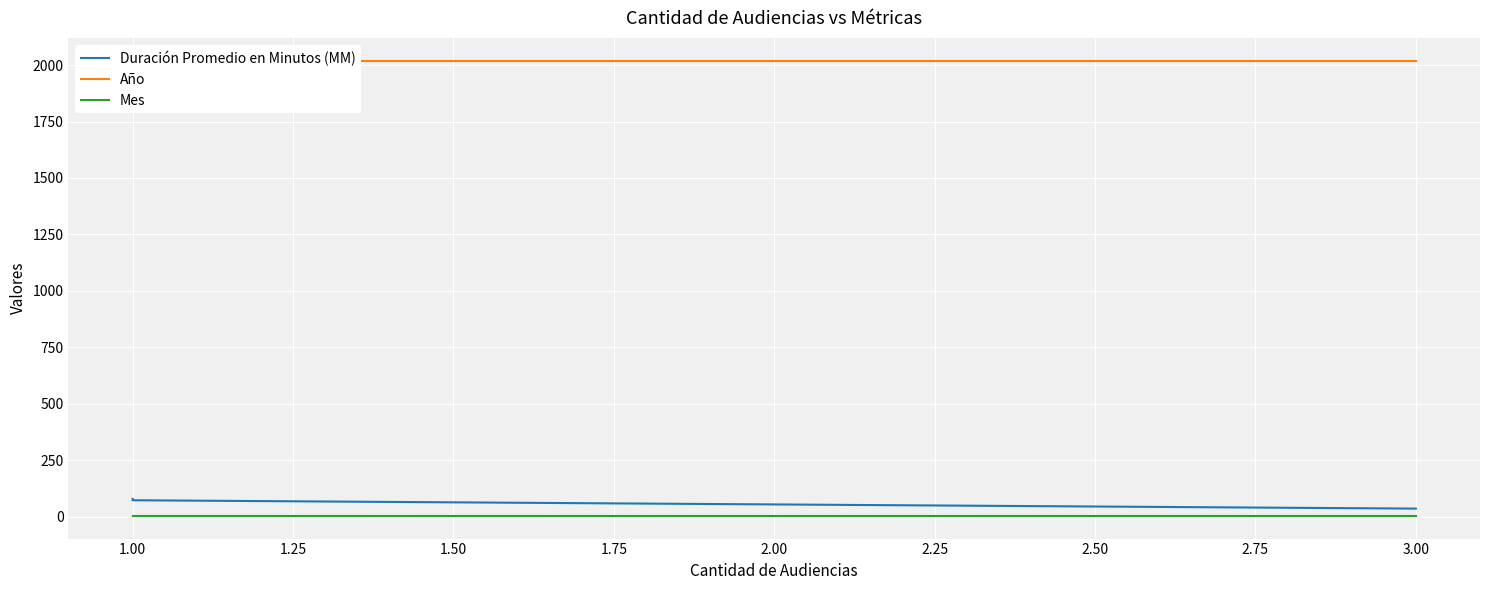

Rank the series by their maximum value, from lowest to highest.

Mes, Duración Promedio en Minutos (MM), Año